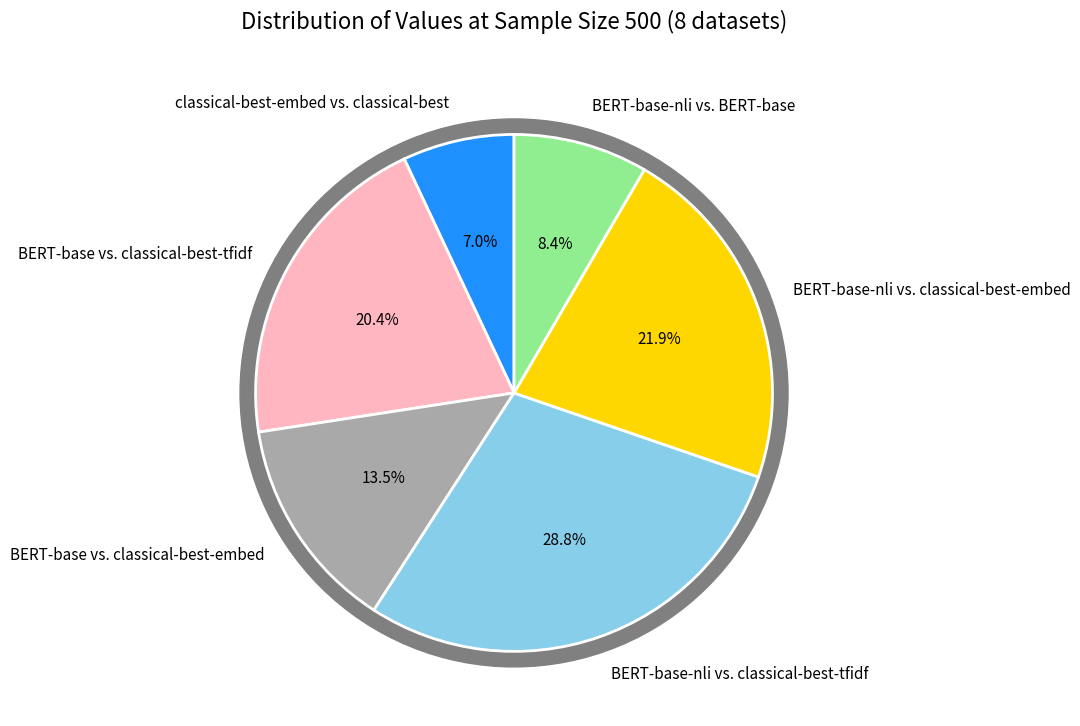

To the nearest percent, what percentage of the pie is BERT-base vs. classical-best-tfidf?

20%